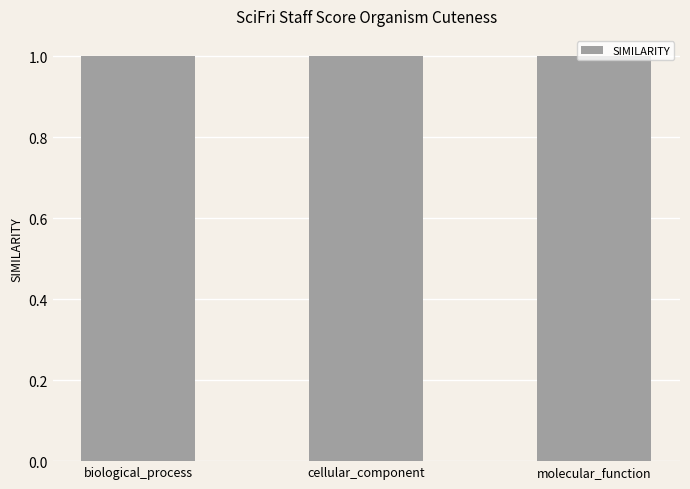

Is it true that the value at molecular_function is 1.4?

False